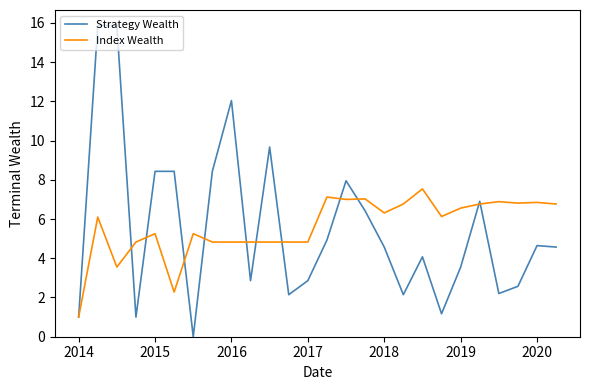

What is the minimum value for Index Wealth?

1.0